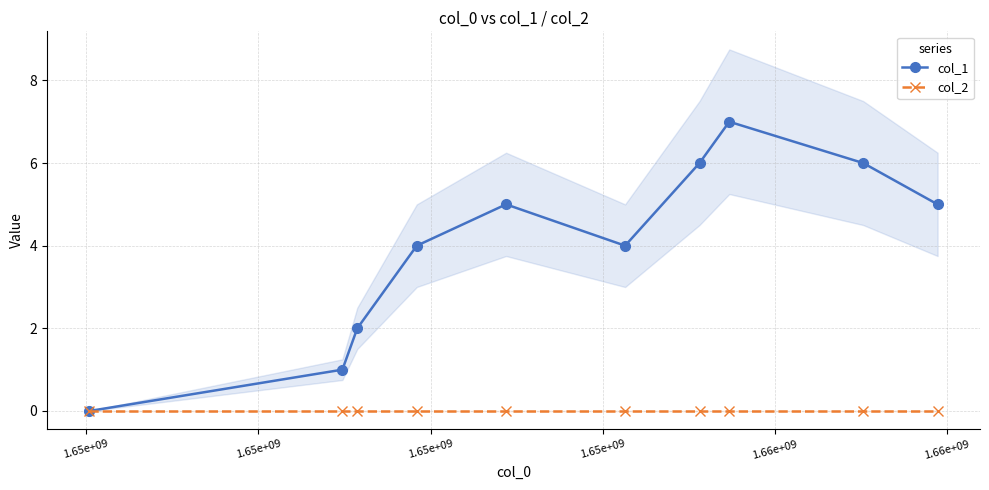

Which series changed the most between 1.65e+09 and 1.65e+09?

col_1